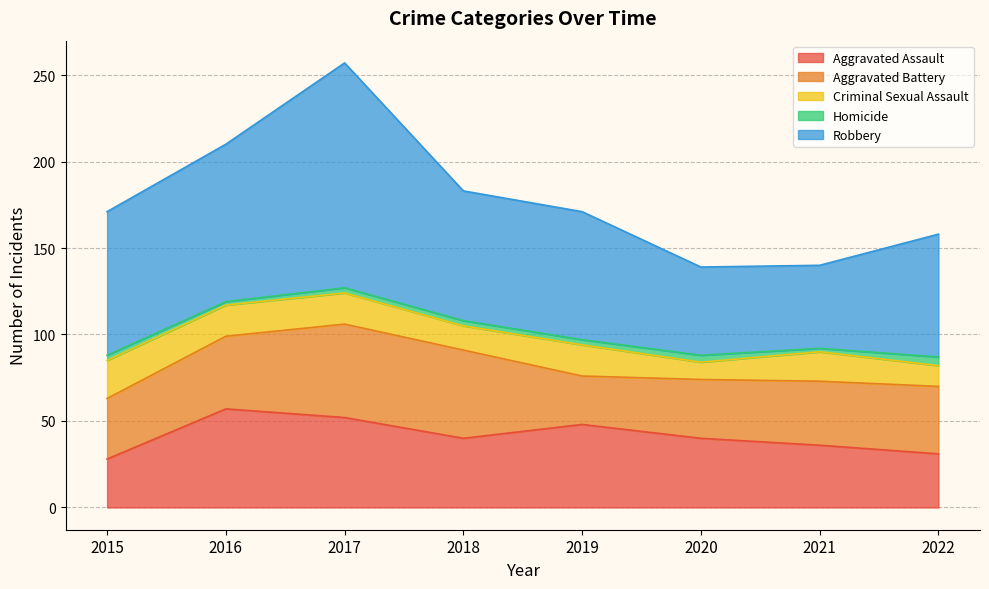

What are all the series names shown in the legend?

Aggravated Assault, Aggravated Battery, Criminal Sexual Assault, Homicide, Robbery